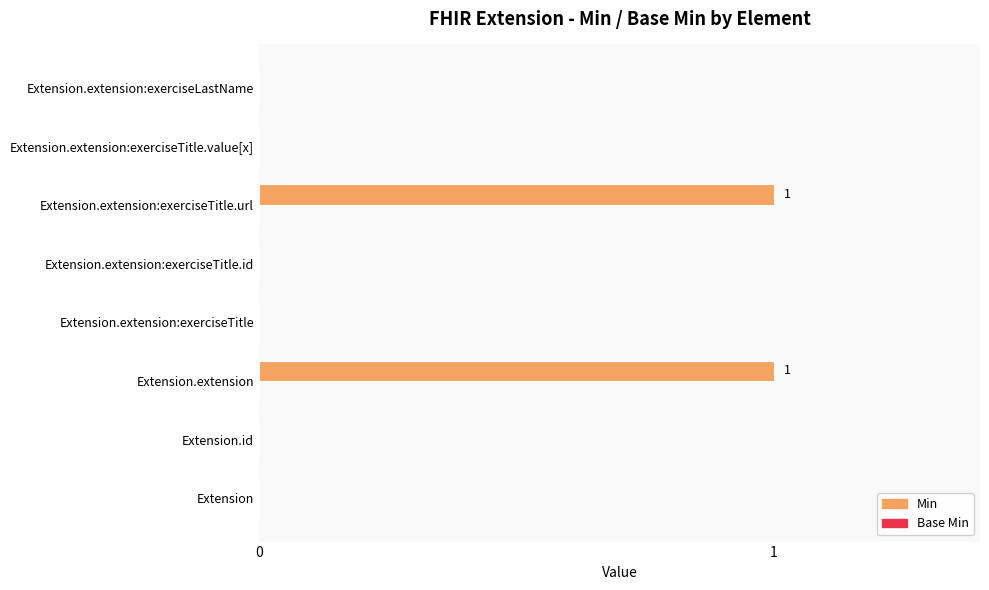

Which has a higher value, Extension.extension:exerciseTitle.url or Extension.extension:exerciseTitle?

Extension.extension:exerciseTitle.url